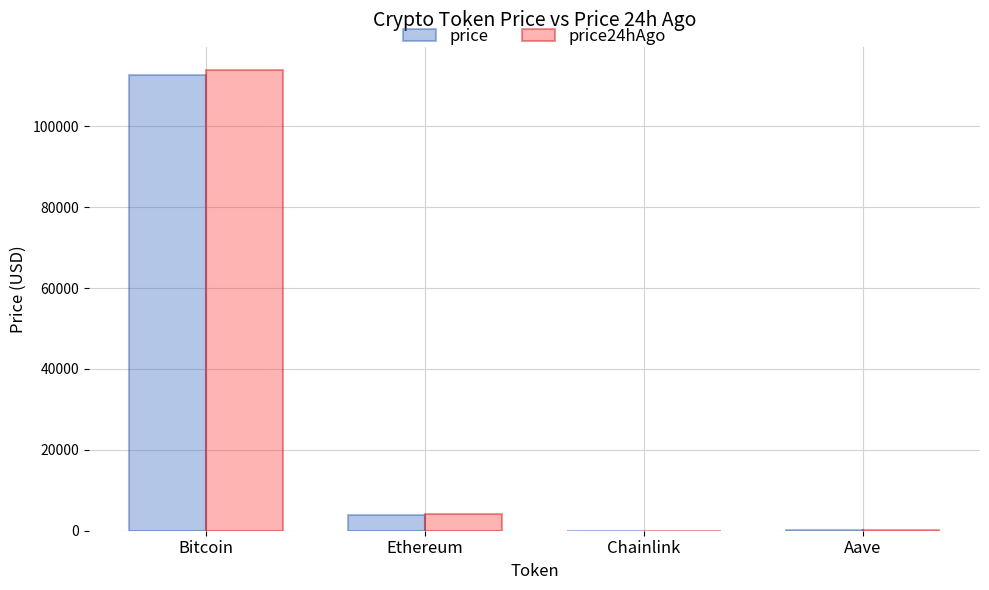

What value does the price series have at Bitcoin?

112587.0